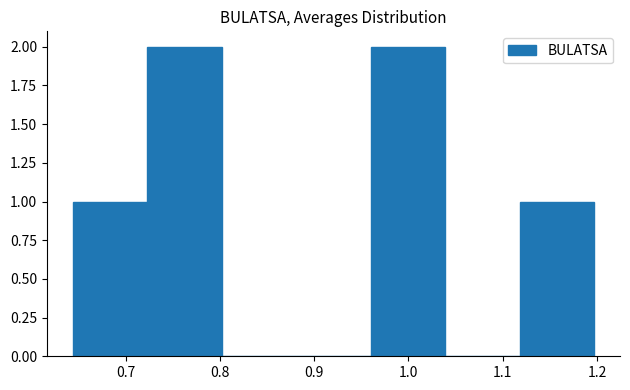

What is the height of the bar covering 0.96 to 1.04 on the x-axis? Neither the bar edges nor the heights are printed on the chart, so give them approximately, as read against the axes.

2